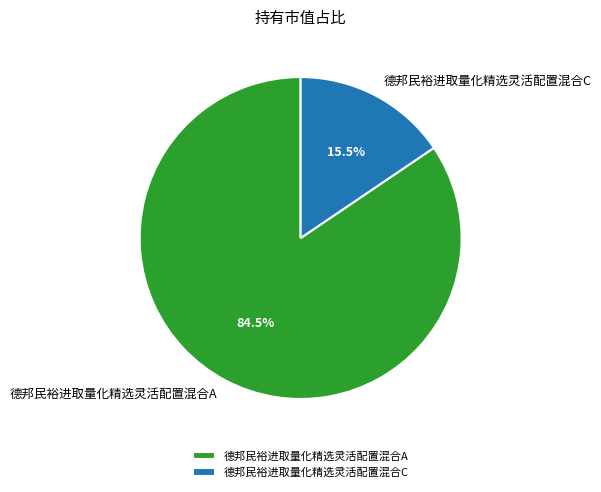

Does 德邦民裕进取量化精选灵活配置混合A represent more than half of the total?

Yes